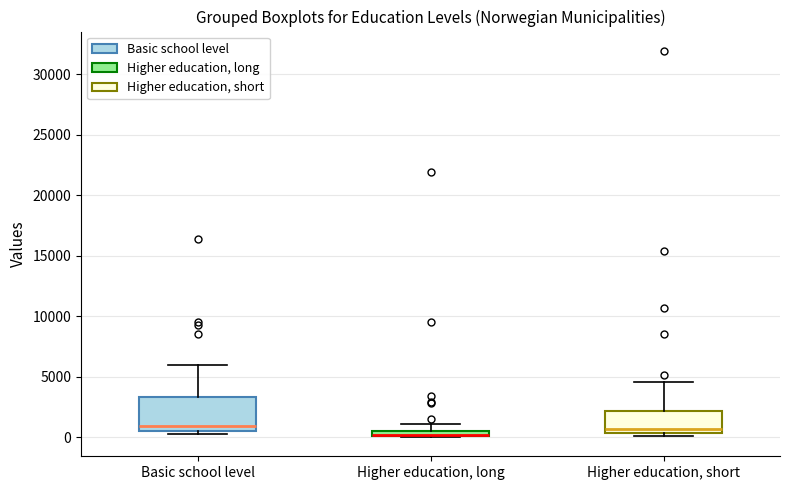

Where does the upper whisker of the box for Higher education, short end on the y-axis? The values are not printed on the chart, so give them approximately, as read against the axis.

4500